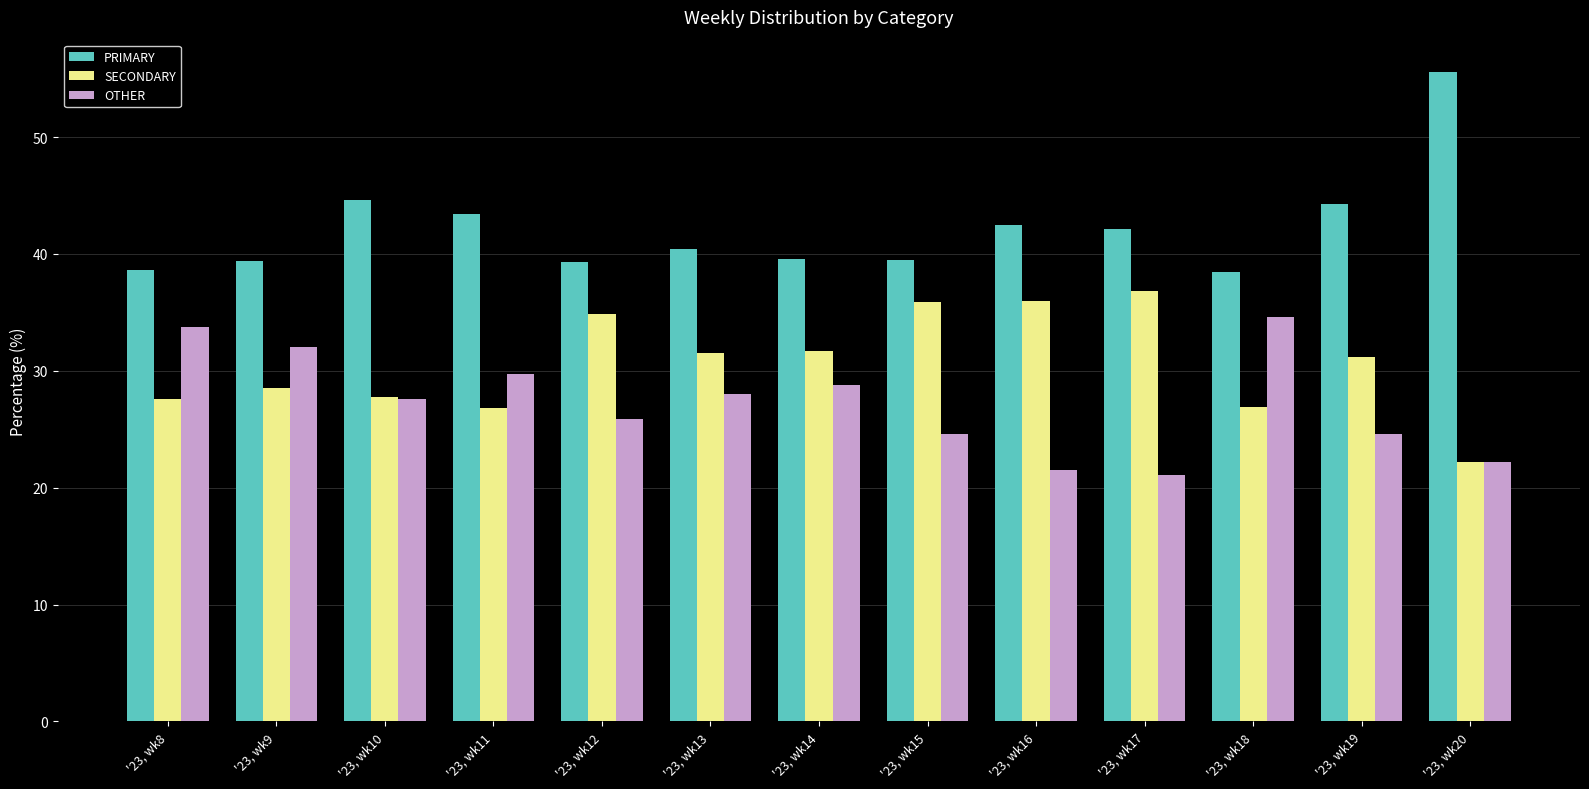

Rank the categories by PRIMARY value from lowest to highest.

'23, wk18, '23, wk8, '23, wk12, '23, wk9, '23, wk15, '23, wk14, '23, wk13, '23, wk17, '23, wk16, '23, wk11, '23, wk19, '23, wk10, '23, wk20